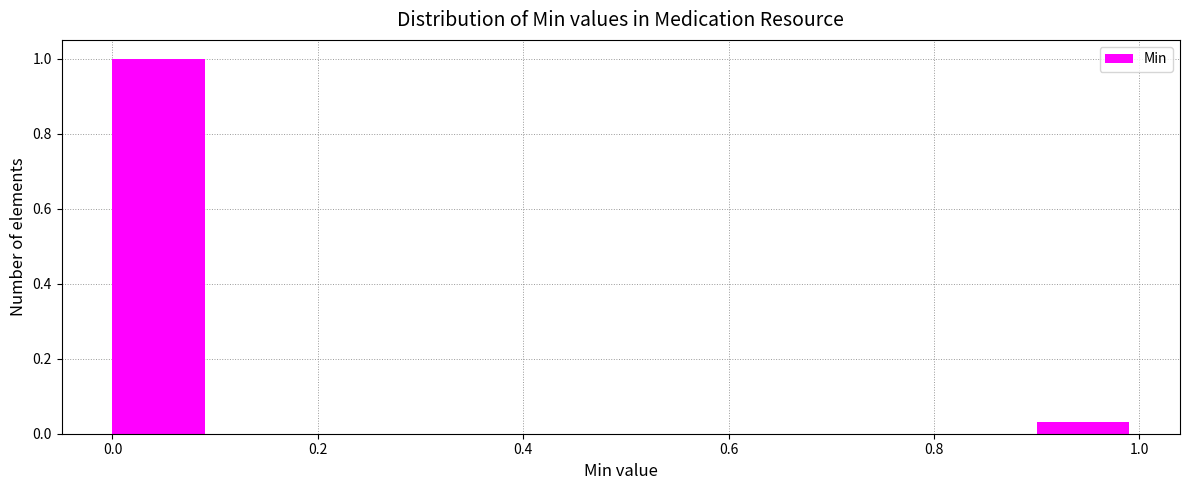

Over which range of the x-axis is the bar tallest?

0.0 to 0.1